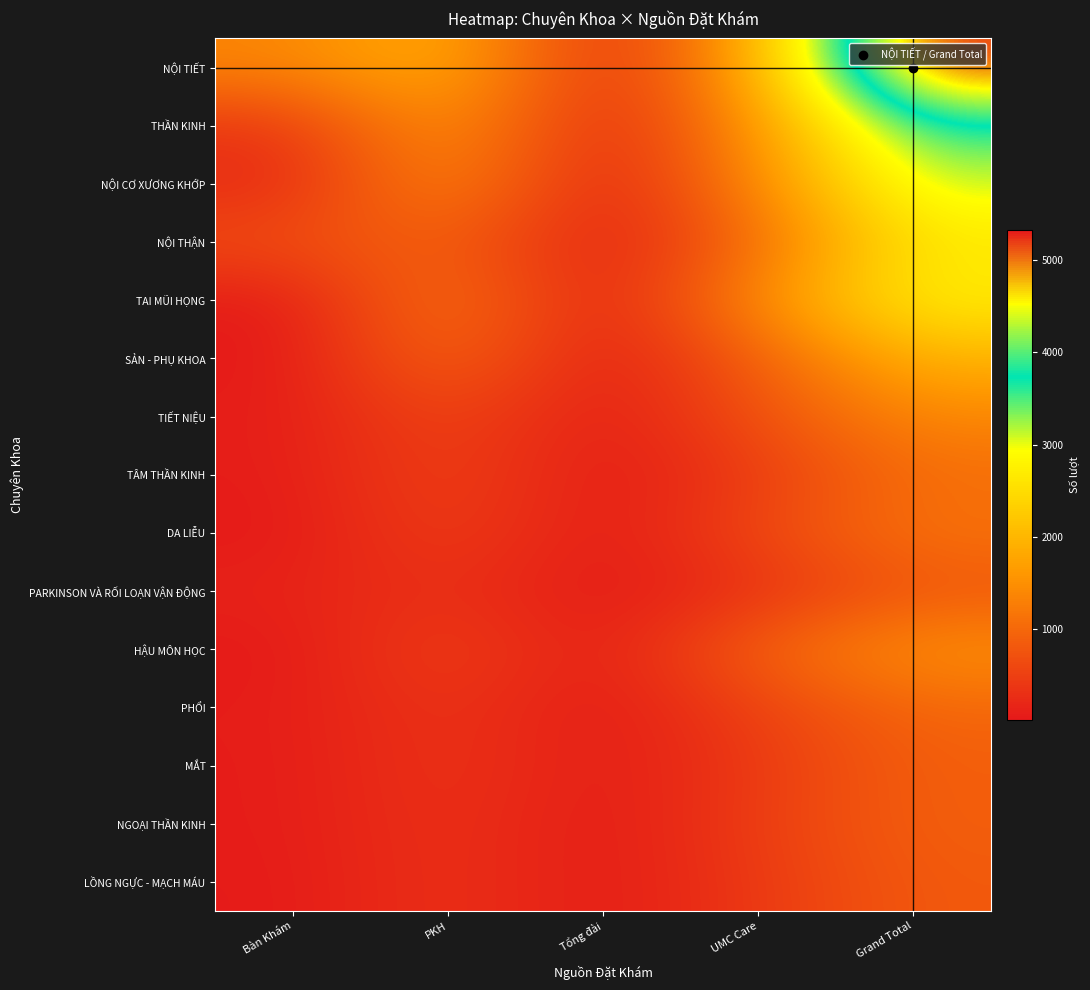

Reading left to right, list all the values displayed in this chart.

NỘI TIẾT: Bàn Khám=1350	PKH=1979	Tổng đài=185	UMC Care=1817	Grand Total=5331
THẦN KINH: Bàn Khám=363	PKH=1641	Tổng đài=130	UMC Care=1529	Grand Total=3663
NỘI CƠ XƯƠNG KHỚP: Bàn Khám=211	PKH=1482	Tổng đài=64	UMC Care=1386	Grand Total=3143
NỘI THẬN: Bàn Khám=665	PKH=921	Tổng đài=81	UMC Care=986	Grand Total=2653
TAI MŨI HỌNG: Bàn Khám=21	PKH=1237	Tổng đài=42	UMC Care=1458	Grand Total=2758
SẢN - PHỤ KHOA: Bàn Khám=11	PKH=1053	Tổng đài=26	UMC Care=873	Grand Total=1963
TIẾT NIỆU: Bàn Khám=64	PKH=608	Tổng đài=39	UMC Care=691	Grand Total=1402
TÂM THẦN KINH: Bàn Khám=57	PKH=564	Tổng đài=16	UMC Care=439	Grand Total=1076
DA LIỄU: Bàn Khám=20	PKH=519	Tổng đài=11	UMC Care=593	Grand Total=1143
PARKINSON VÀ RỐI LOẠN VẬN ĐỘNG: Bàn Khám=129	PKH=332	Tổng đài=16	UMC Care=298	Grand Total=775
HẬU MÔN HỌC: Bàn Khám=20	PKH=543	Tổng đài=23	UMC Care=937	Grand Total=1523
PHỔI: Bàn Khám=66	PKH=388	Tổng đài=15	UMC Care=522	Grand Total=991
MẮT: Bàn Khám=55	PKH=380	Tổng đài=45	UMC Care=413	Grand Total=893
NGOẠI THẦN KINH: Bàn Khám=57	PKH=353	Tổng đài=18	UMC Care=467	Grand Total=895
LỒNG NGỰC - MẠCH MÁU: Bàn Khám=37	PKH=351	Tổng đài=28	UMC Care=414	Grand Total=830